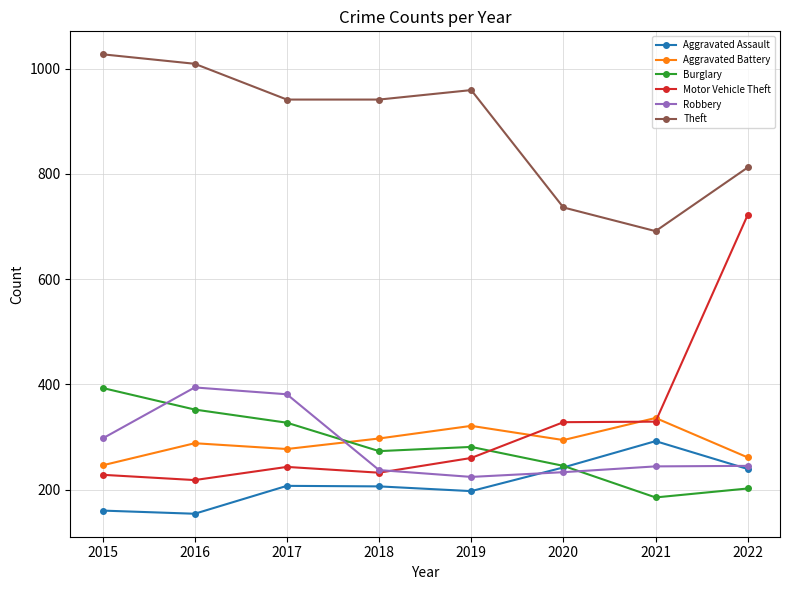

Where is Theft nearest to the value 859?

2022